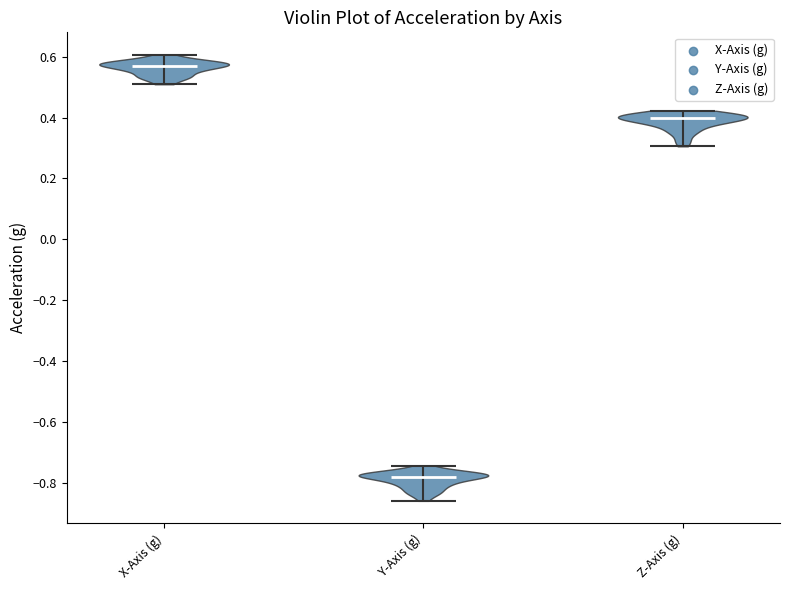

Which violin has the highest median line?

X-Axis (g)